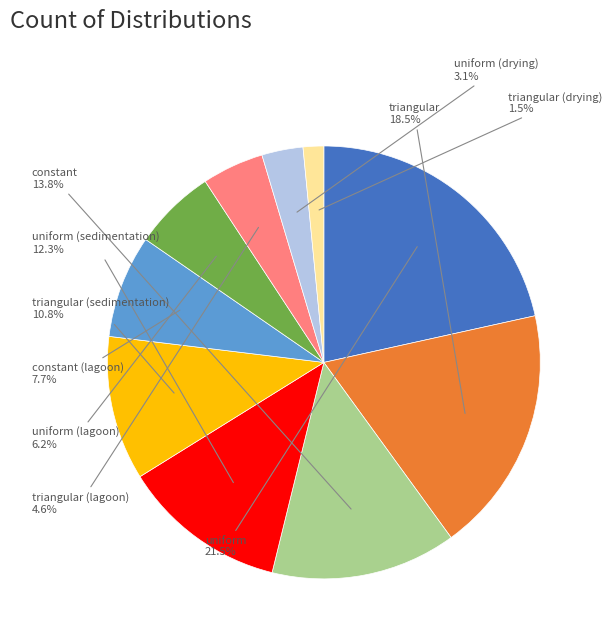

Do triangular (drying) and triangular together represent more than half of the pie?

No